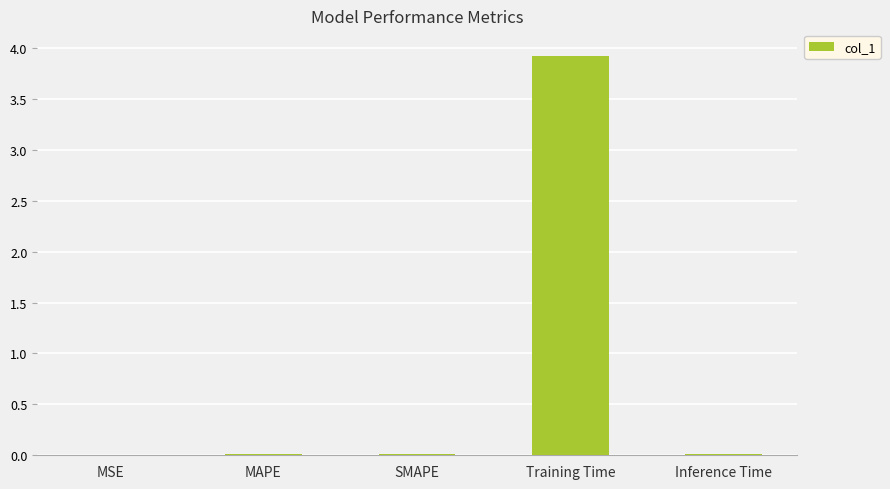

What is the change in value from MAPE to Training Time?

+3.9